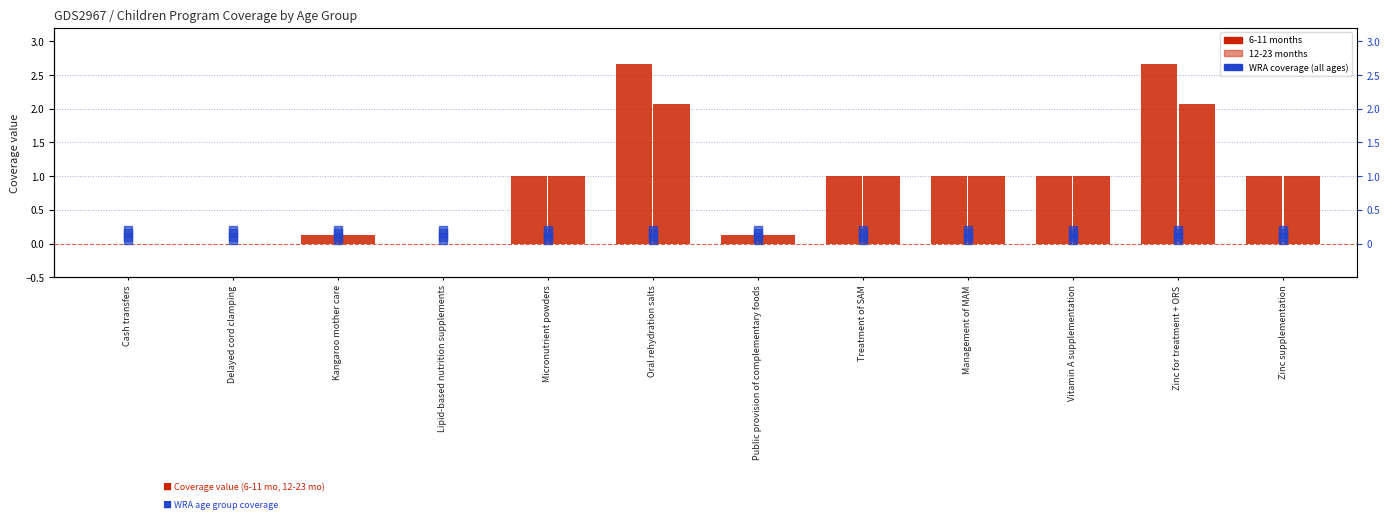

Which series contains the lowest Y value?

6-11 months